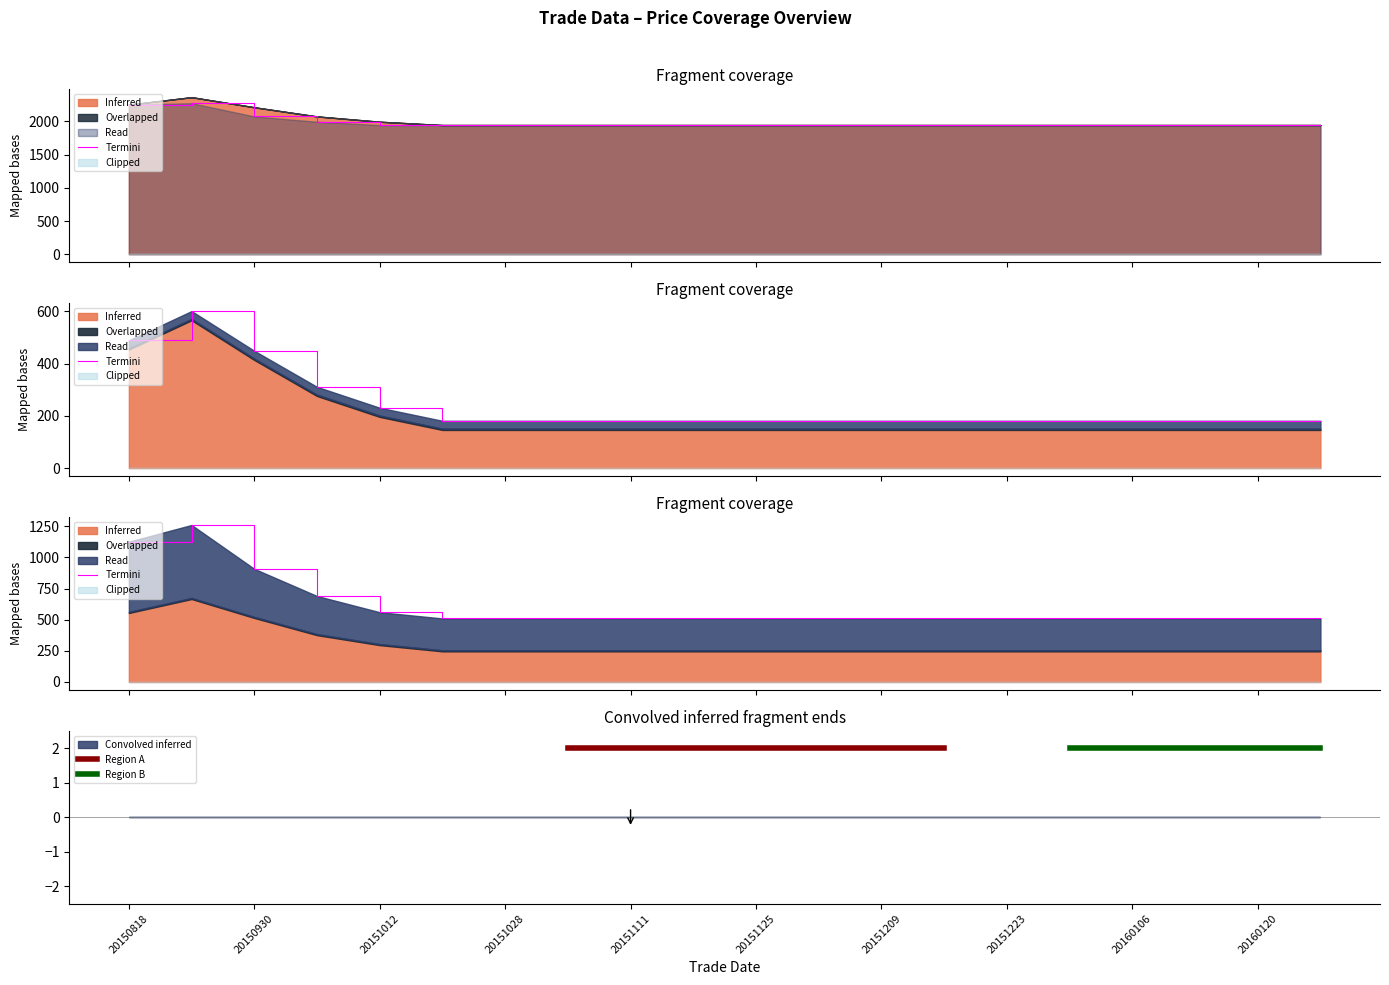

Rank the categories by pre_settle value from highest to lowest.

20150825, 20150818, 20150930, 20151008, 20151012, 20151021, 20151028, 20151104, 20151111, 20151118, 20151125, 20151202, 20151209, 20151216, 20151223, 20151230, 20160106, 20160113, 20160120, 20160127